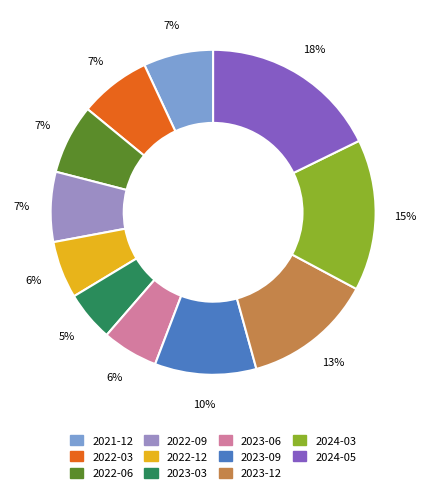

To the nearest percent, what is the combined percentage of 2021-12 and 2023-09?

17%